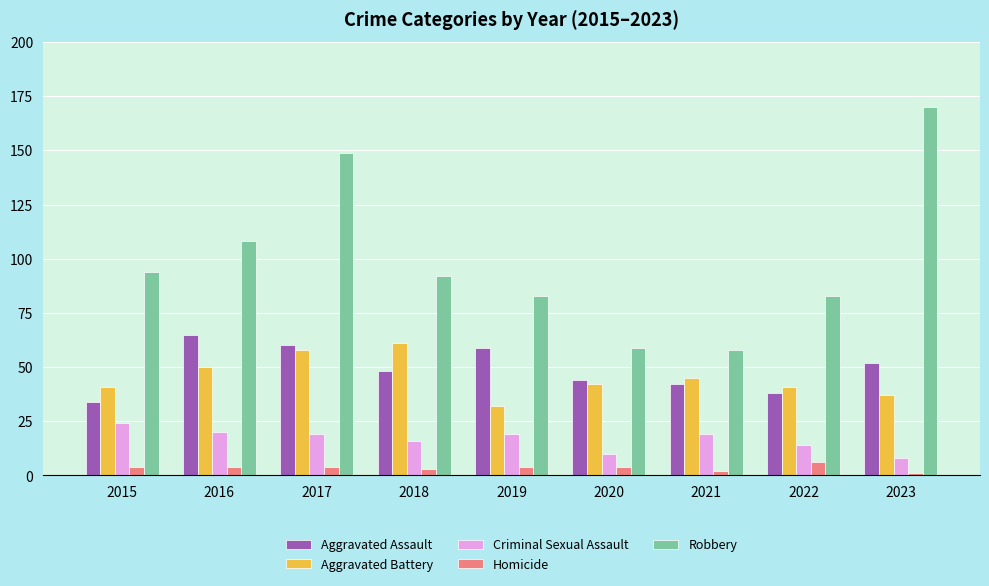

Which series has the largest total across all categories?

Robbery